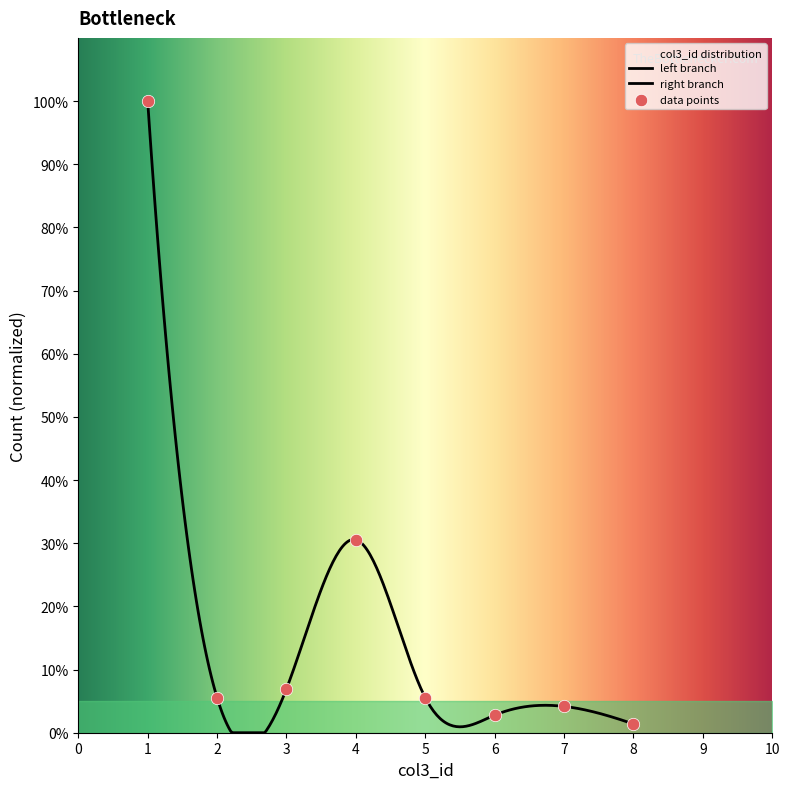

What is the change in value from 1 to 4?

-69.4